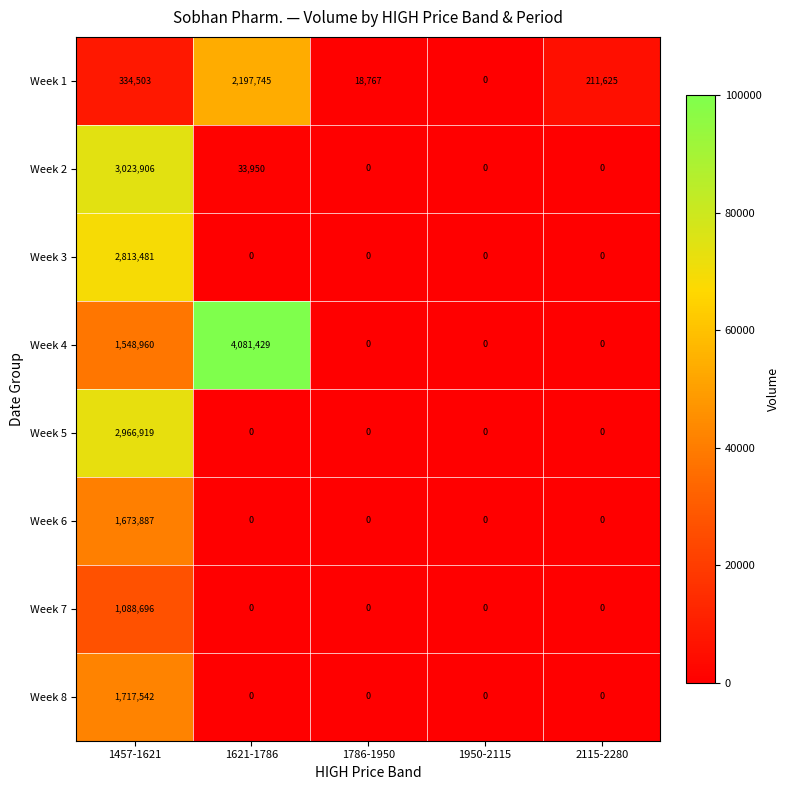

What is the total value across all series at 1457-1621?

15167894